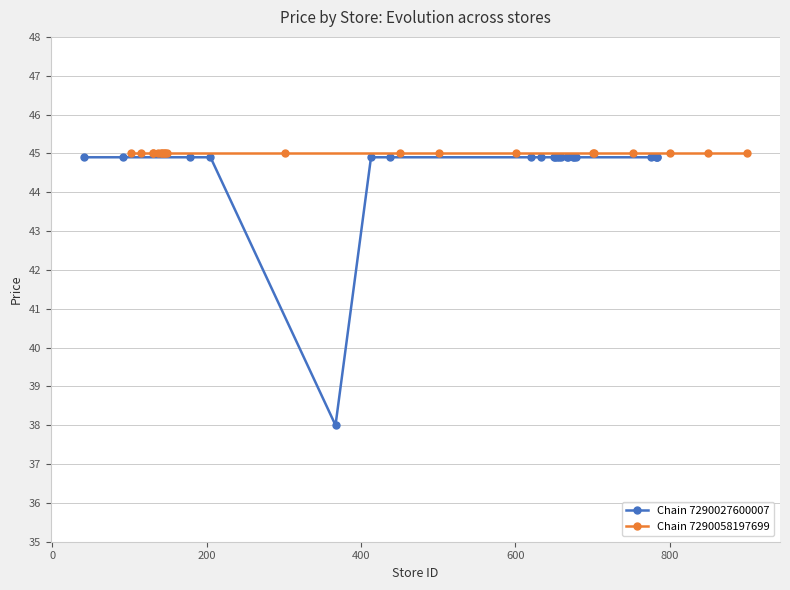

What is the value of the Chain 7290027600007 point at the 16th from the left?

44.9